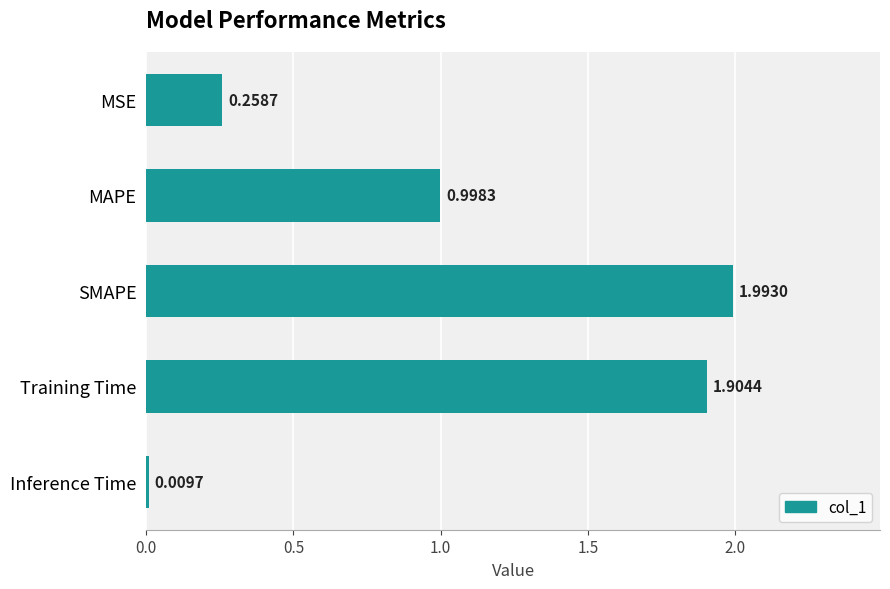

What is the sum of the values at Inference Time and Training Time?

1.9